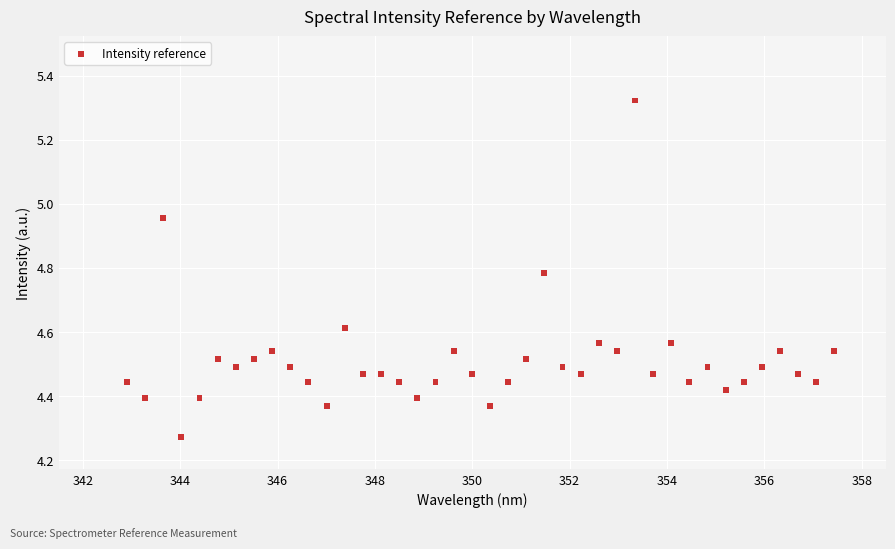

What is the range of X values (max minus min)?

14.5